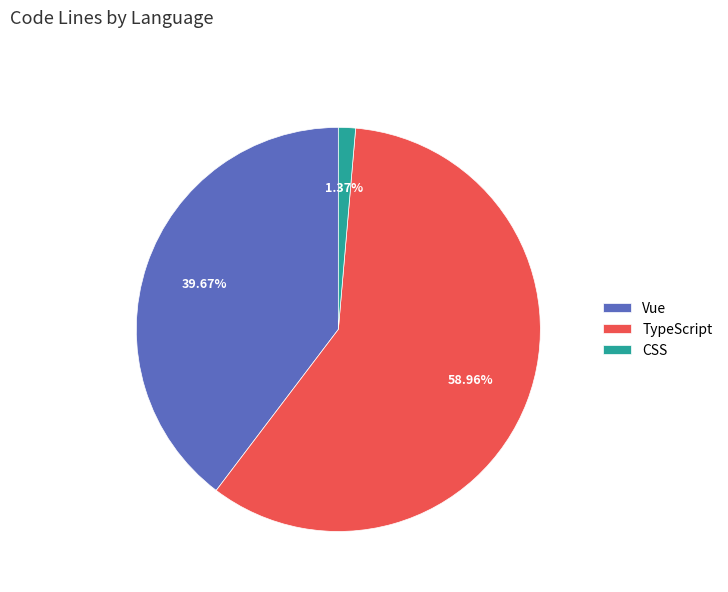

Which has a higher value, CSS or Vue?

Vue